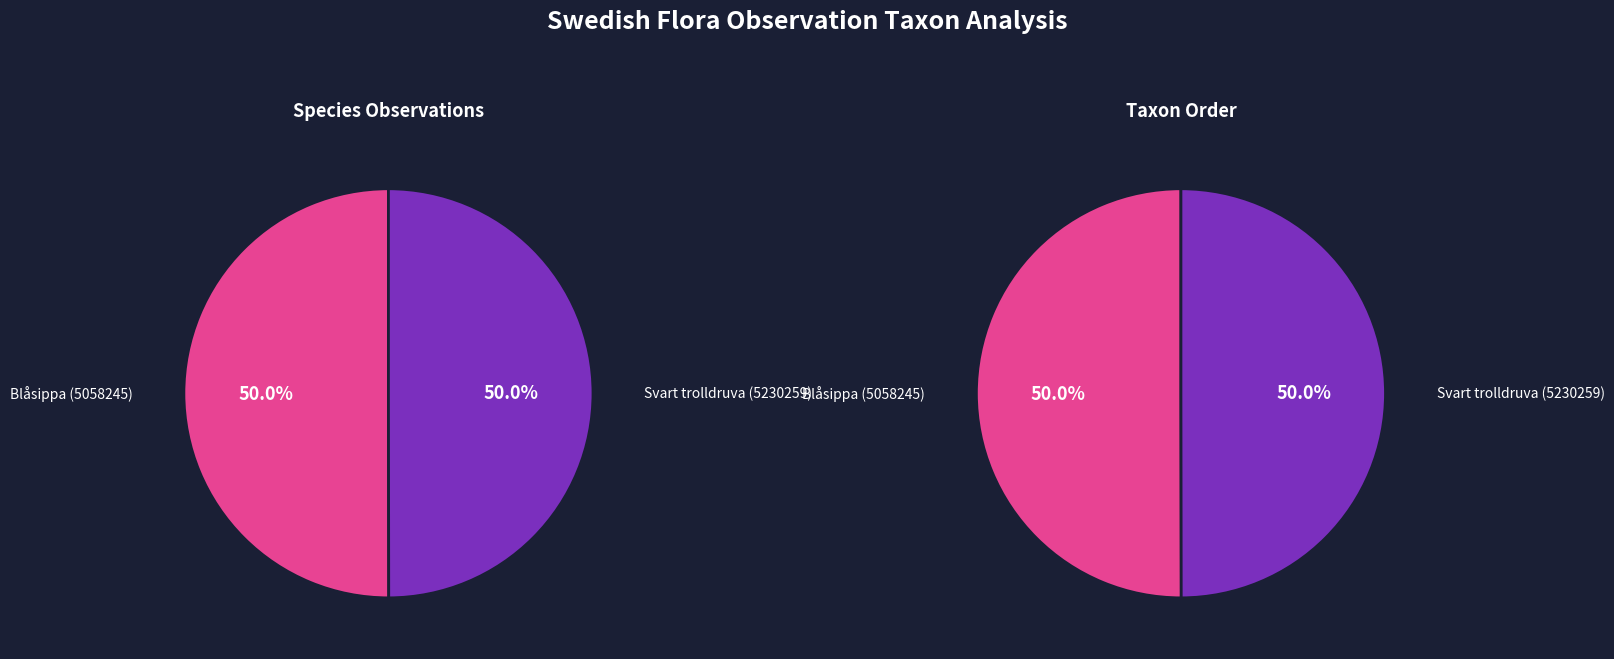

Is it true that Blåsippa (5058245) is 61% of the pie?

False